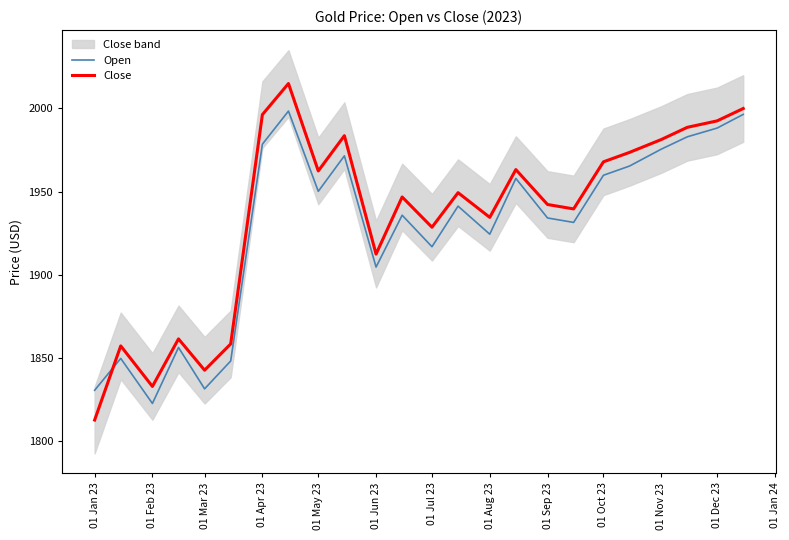

True or false: Open and Close cross at least once.

True